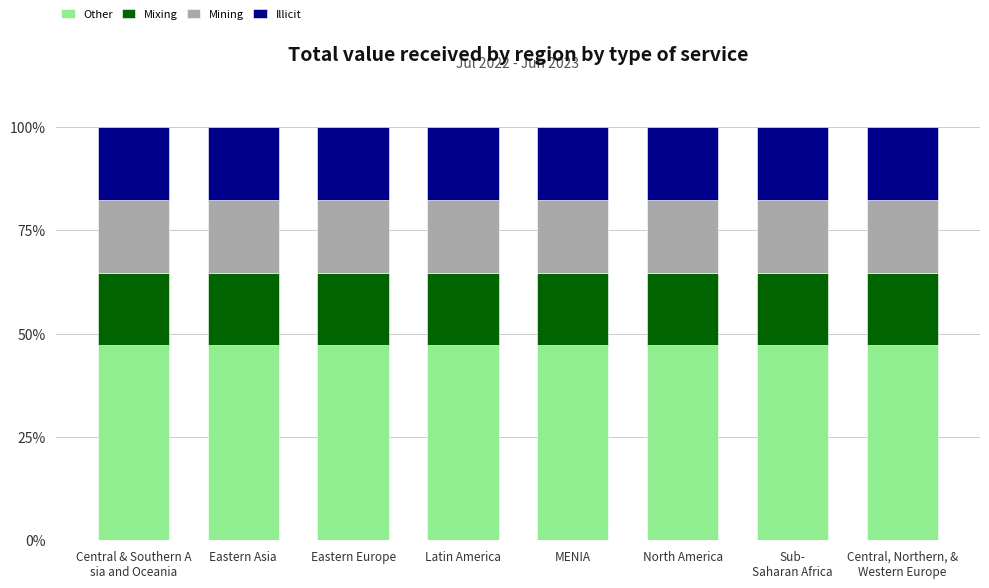

What is the total value across all series at Eastern Europe?

100.0